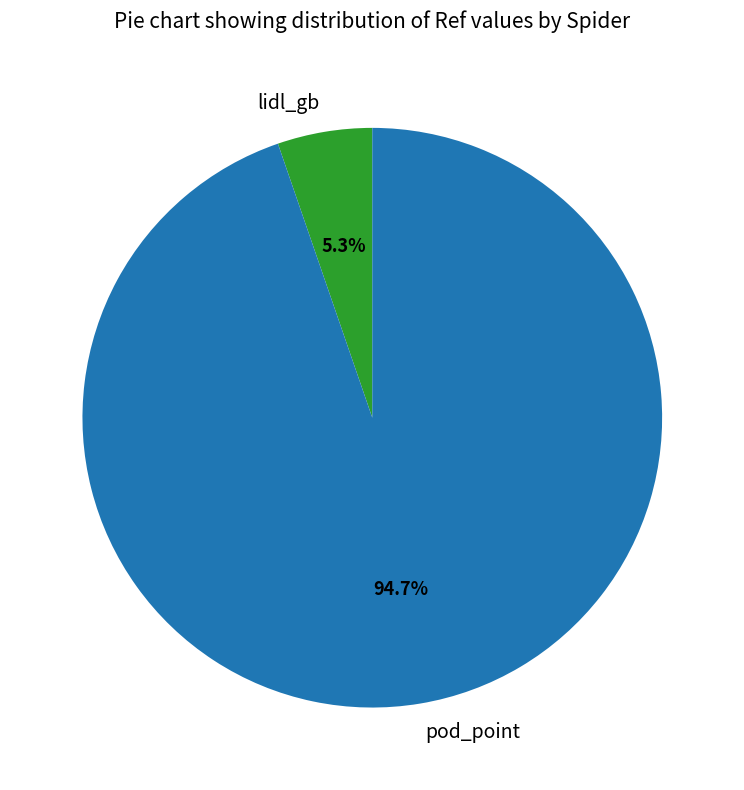

How many segments does this pie chart have?

2